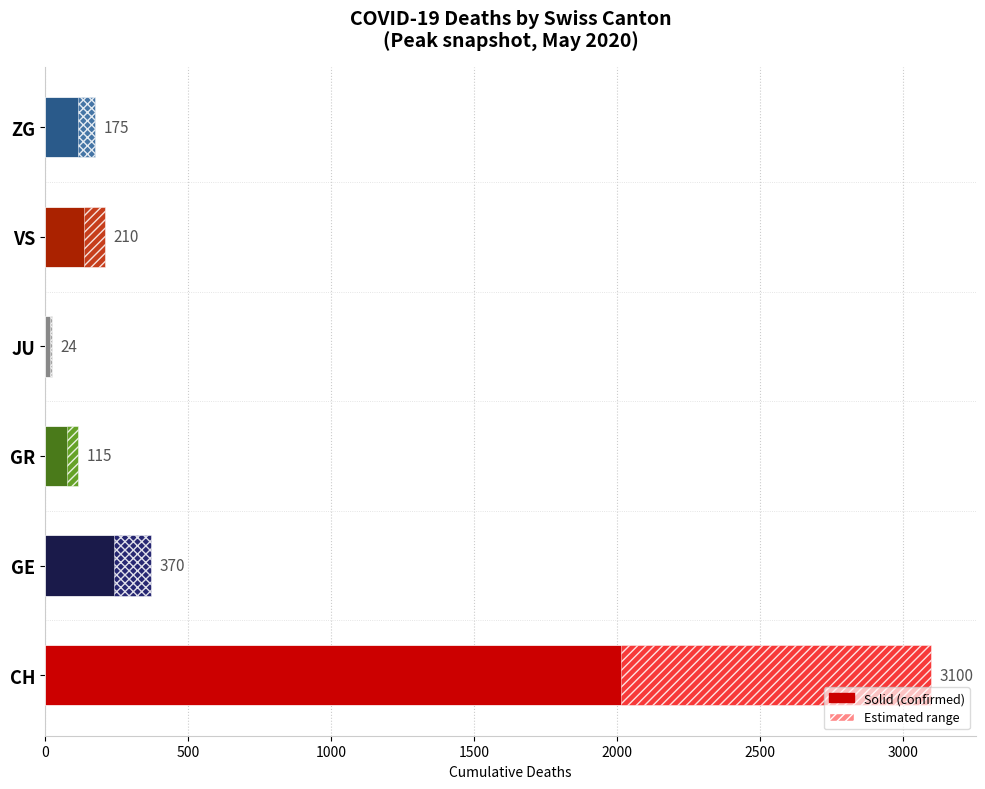

True or false: CH has a value of 817 at 2020-04-19.

False